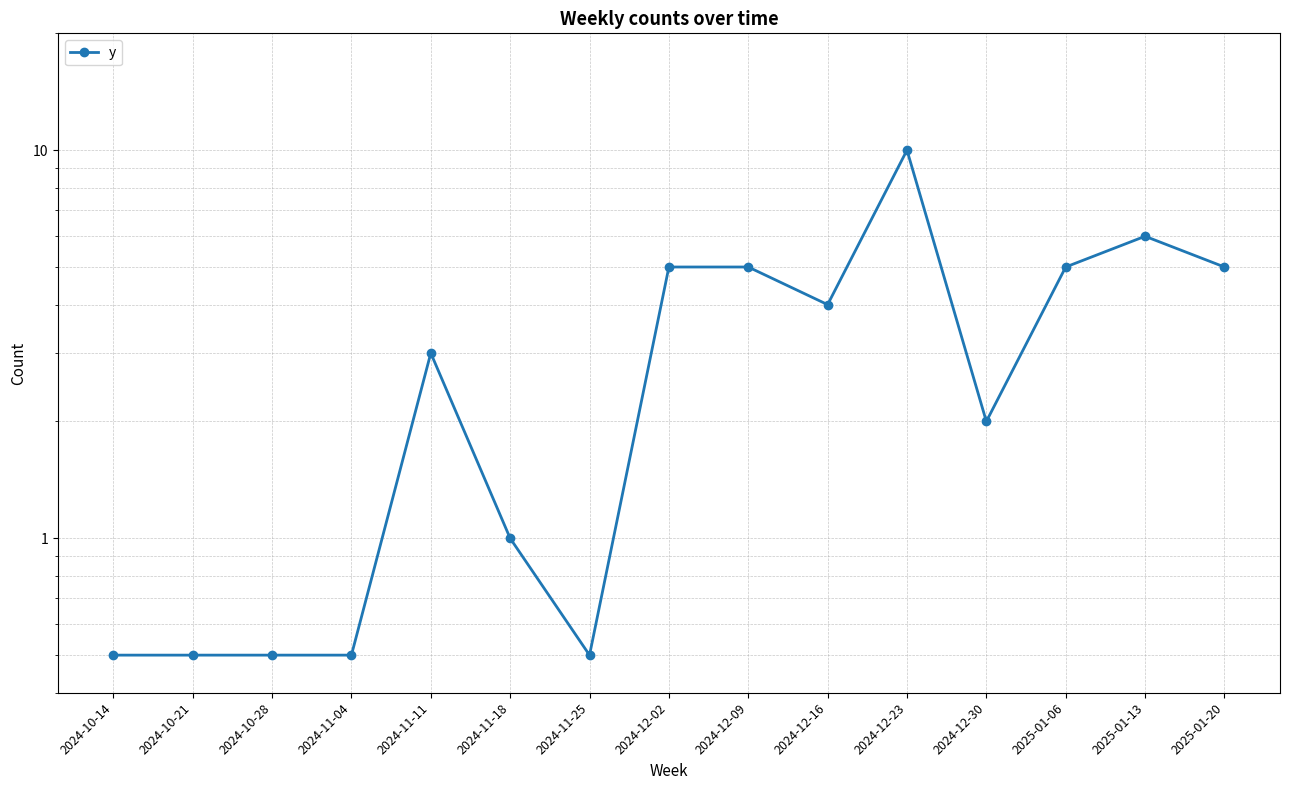

What is the sum of all values?

48.5